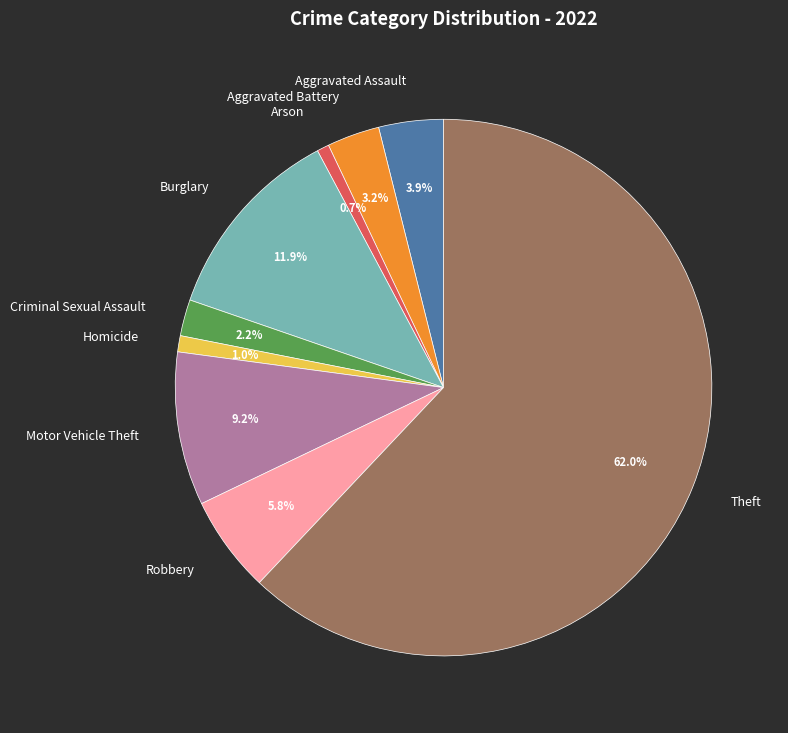

The Motor Vehicle Theft slice represents 9% of the pie. True or false?

True